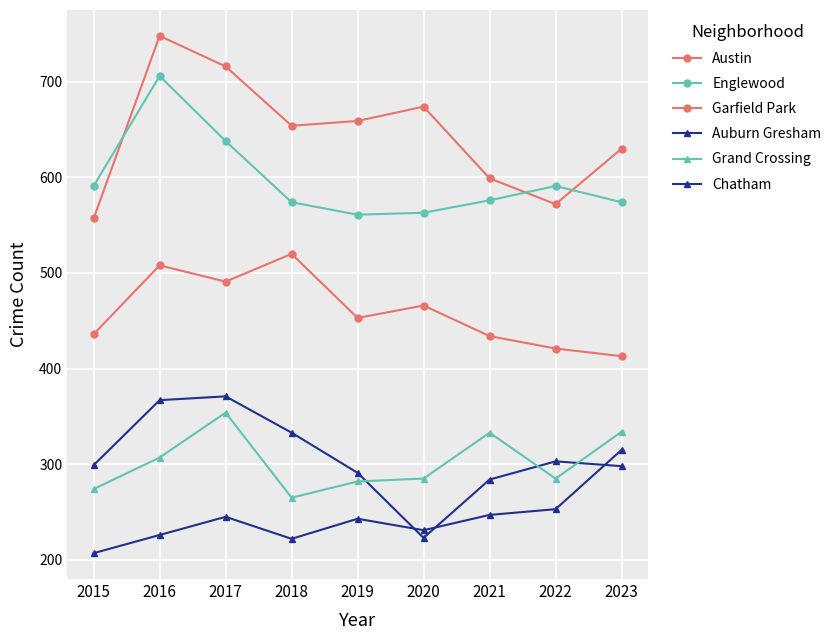

What is the average value of the Garfield Park series?

460